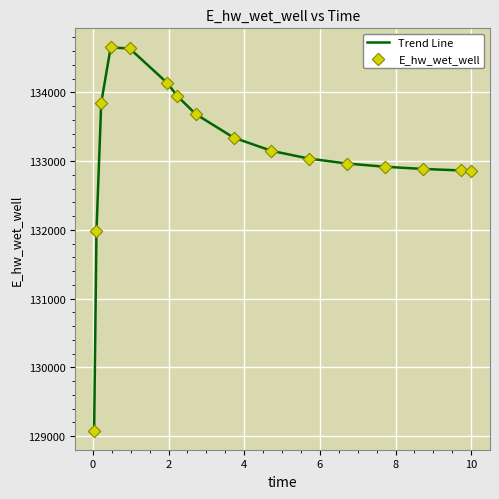

What is the difference between the maximum and minimum values?

5574.3